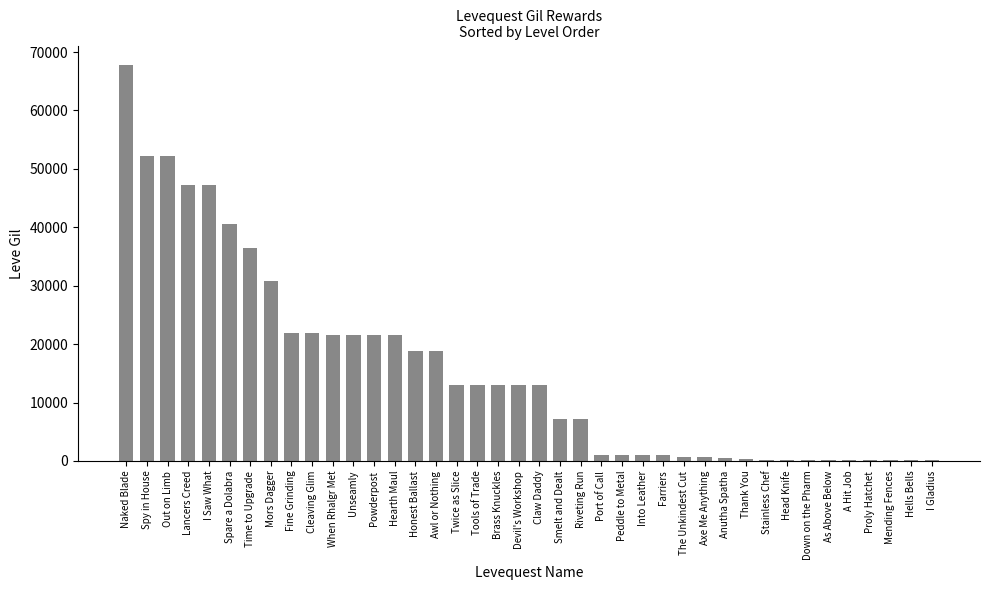

What is the change in value from Time to Upgrade to Fine Grinding?

-14560